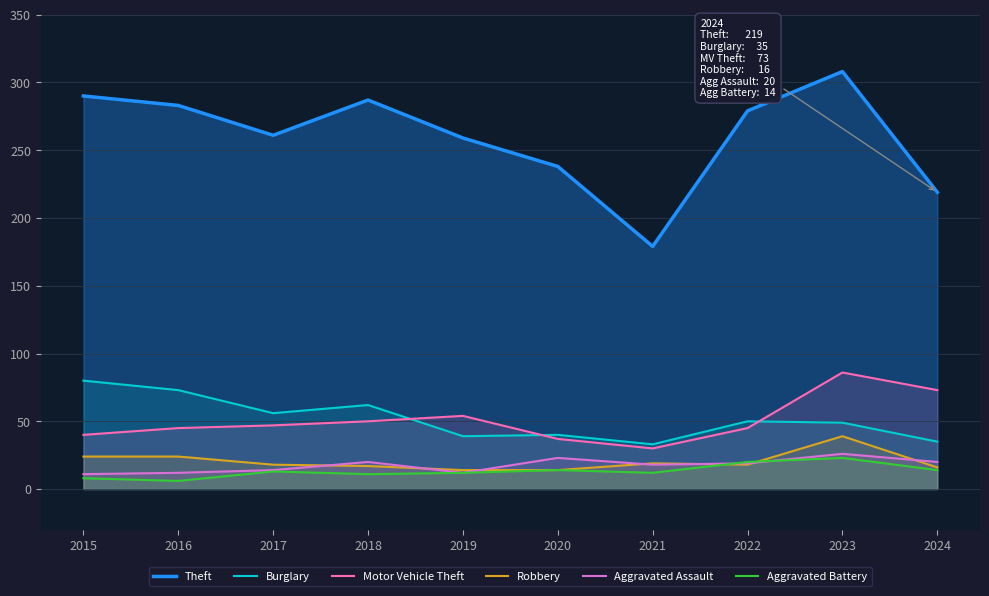

True or false: Theft and Motor Vehicle Theft intersect in this chart.

False